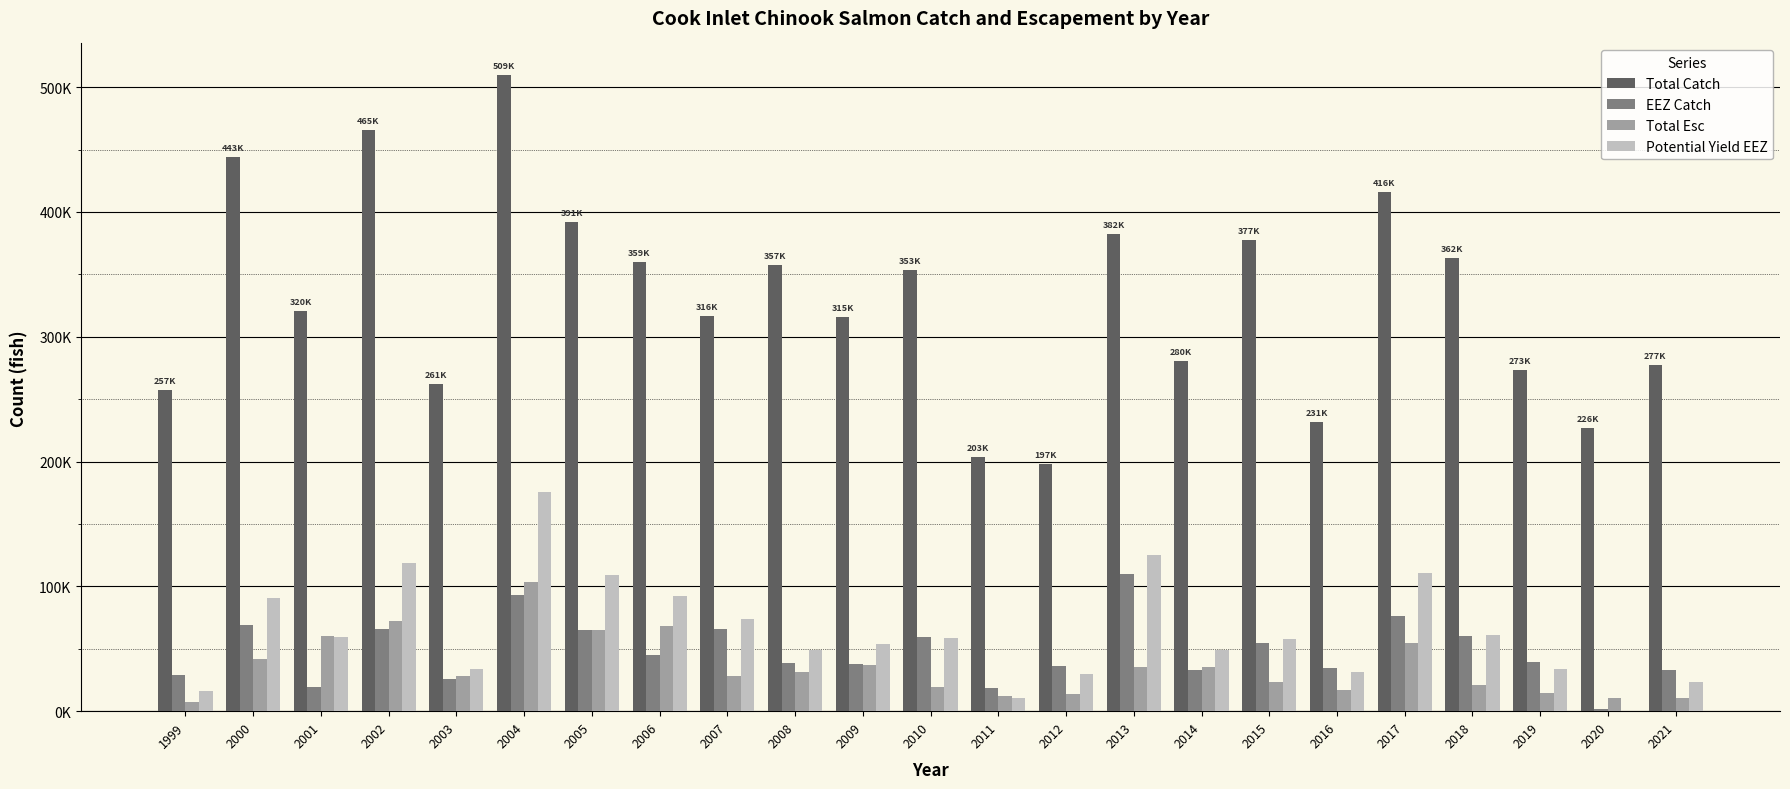

True or false: Total Catch has a value of 326207 at 2004.

False